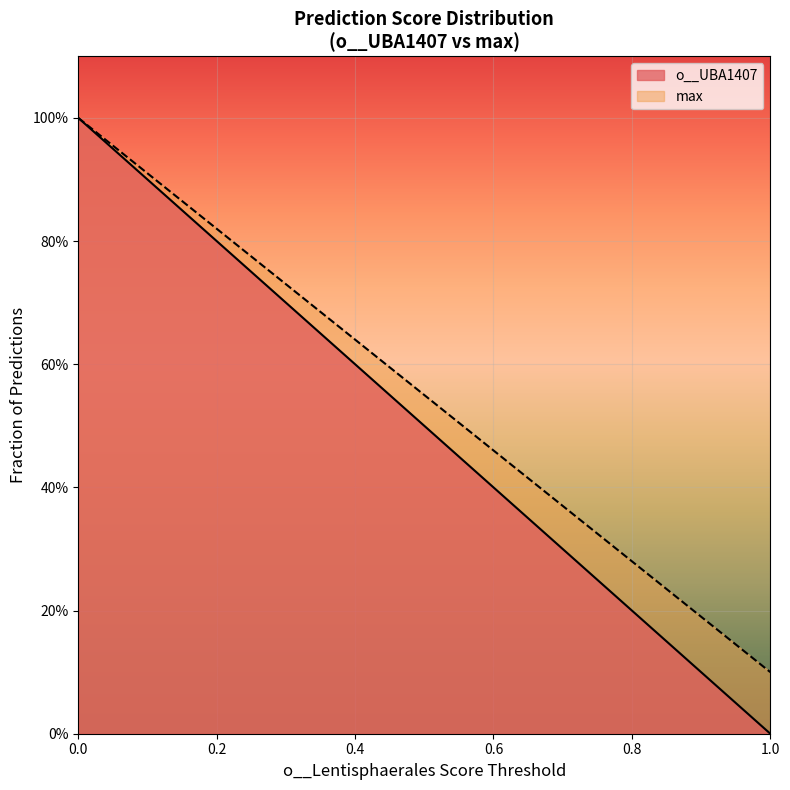

True or false: o__UBA1407 and max cross at least once.

False